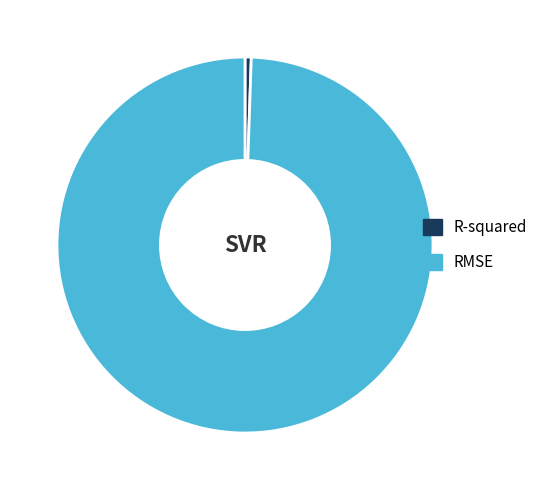

Combined, do R-squared and RMSE account for over 50%?

Yes